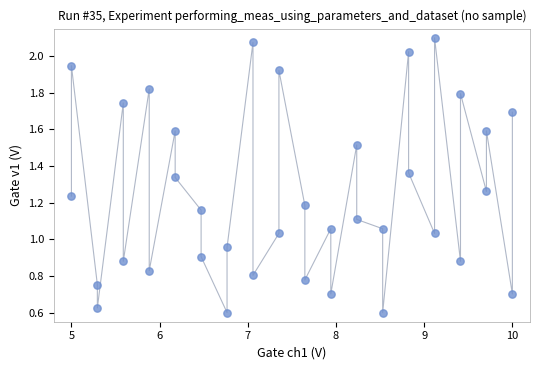

What is the range of Y values (max minus min)?

1.5